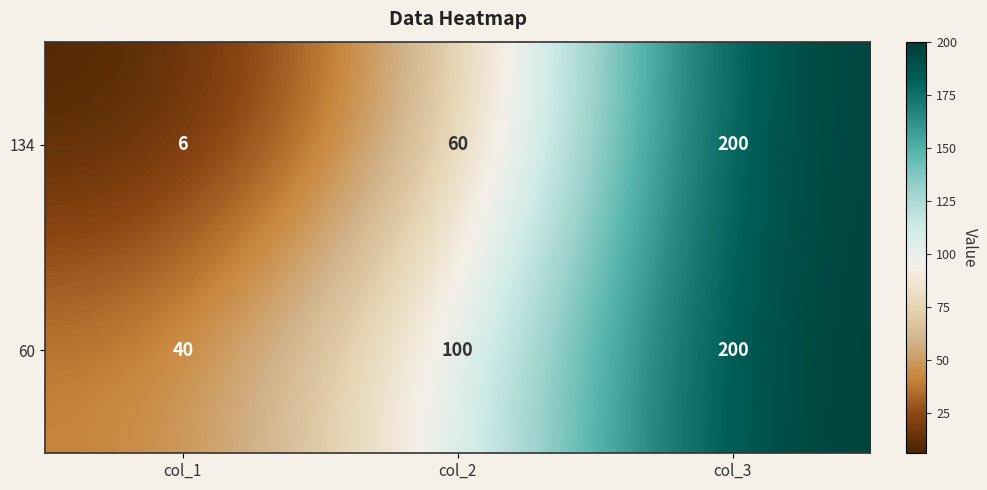

What is the spread (max minus min) of values at col_2?

40